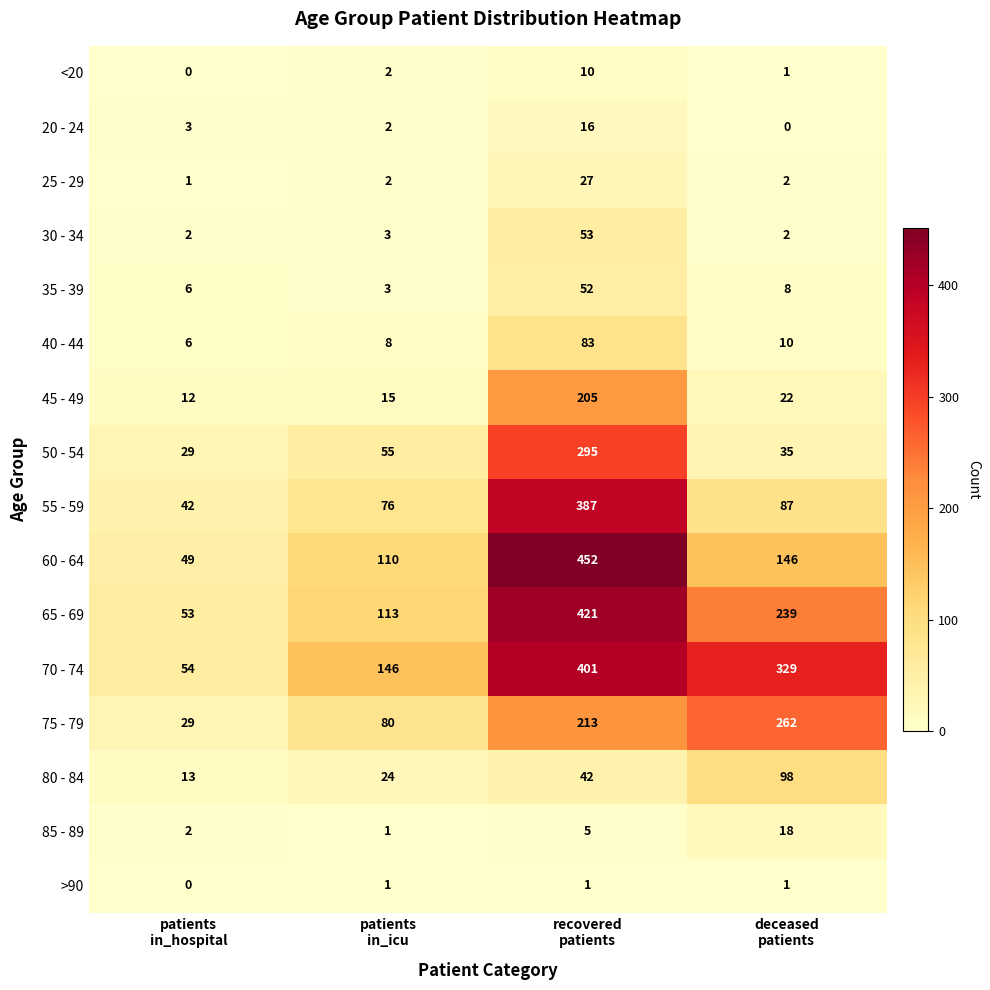

Which series has the largest range (max minus min)?

60 - 64